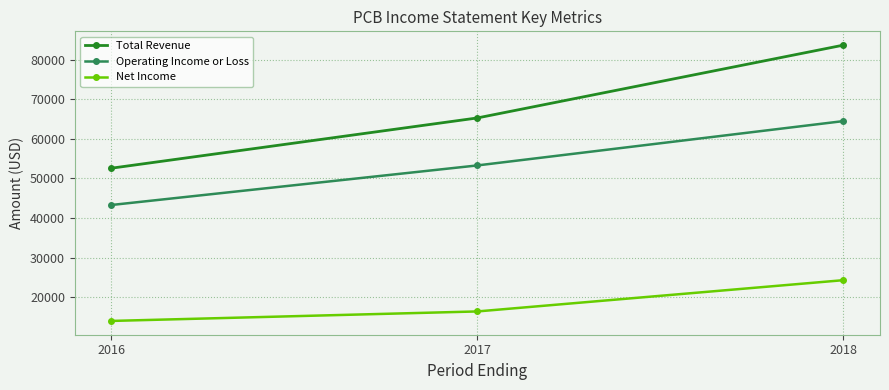

How many lines are shown in the chart?

3